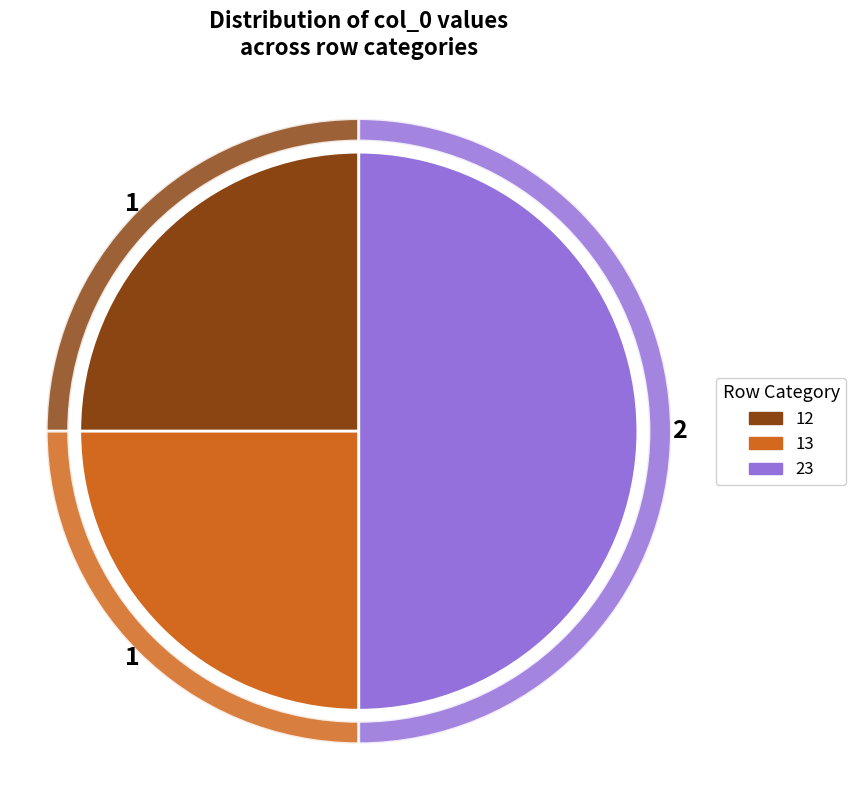

What percentage is the 12 slice, to the nearest percent?

25%